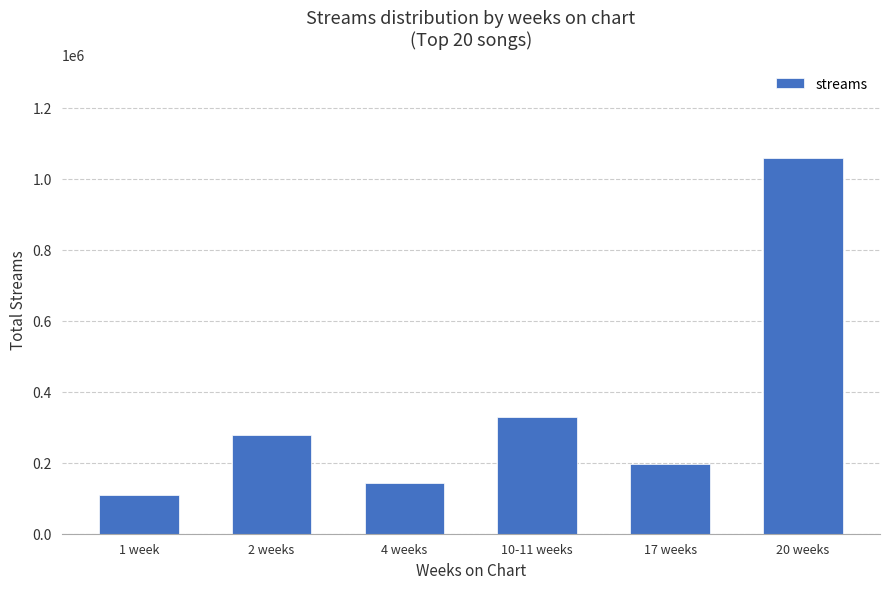

What is the smallest value displayed?

107924